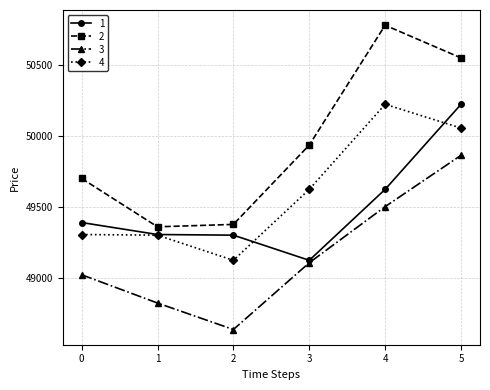

At which category is the sum across all series the highest?

5